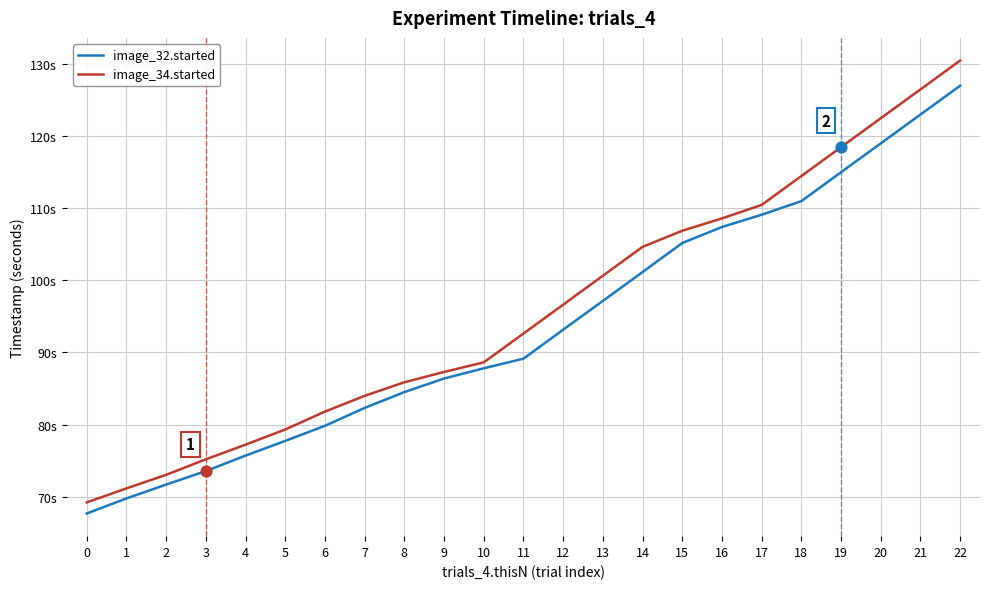

What are all the series names shown in the legend?

image_32.started, image_34.started